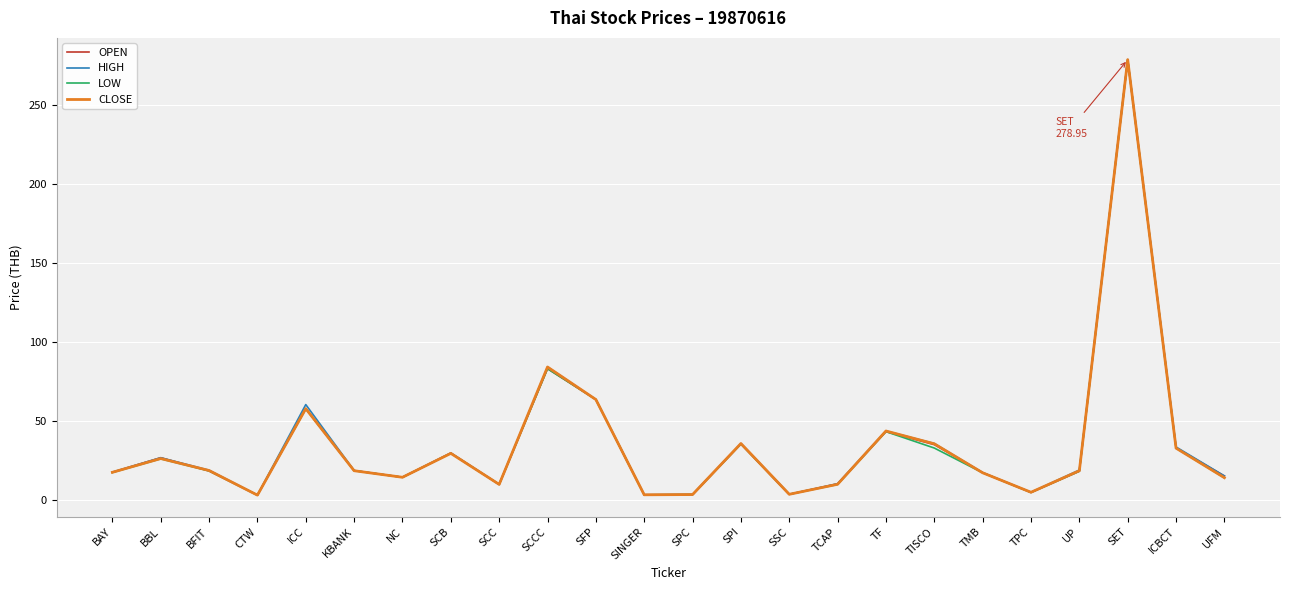

Which label corresponds to the largest value in the chart?

SET